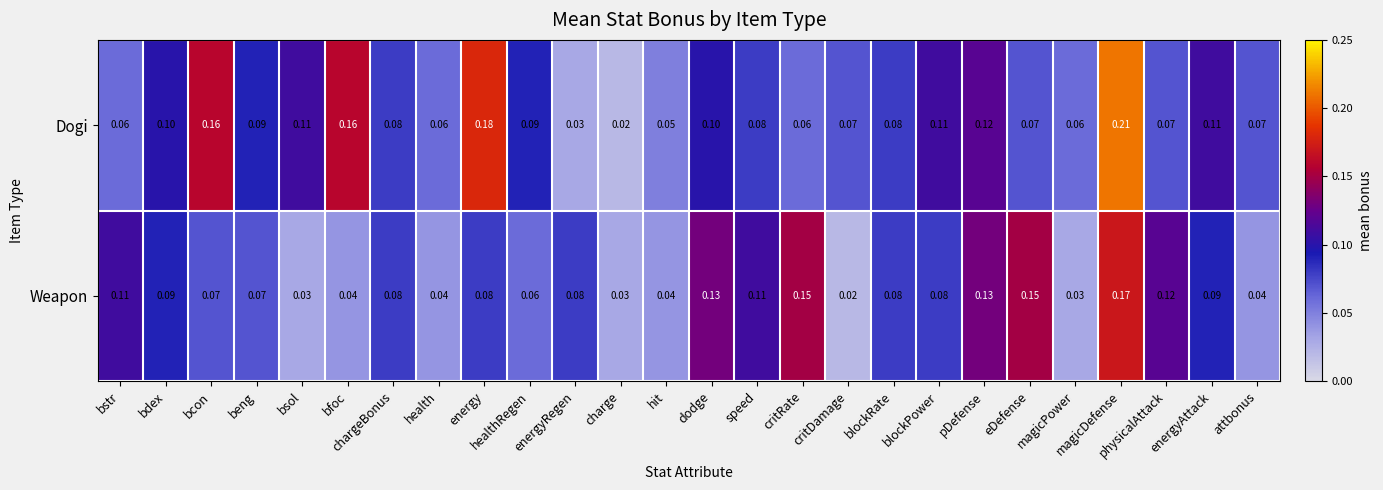

Which series has the largest total across all categories?

Dogi